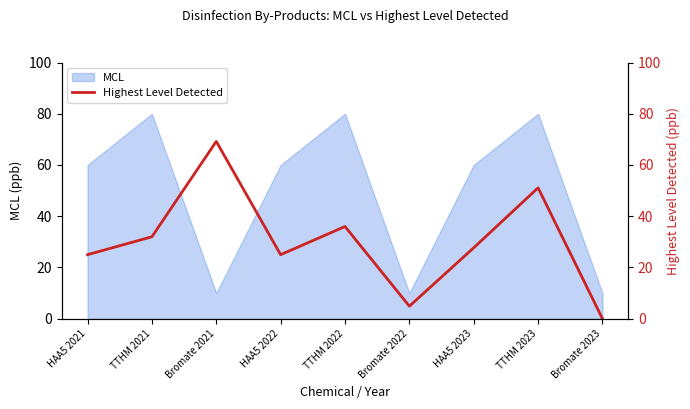

What is the minimum value for MCL?

10